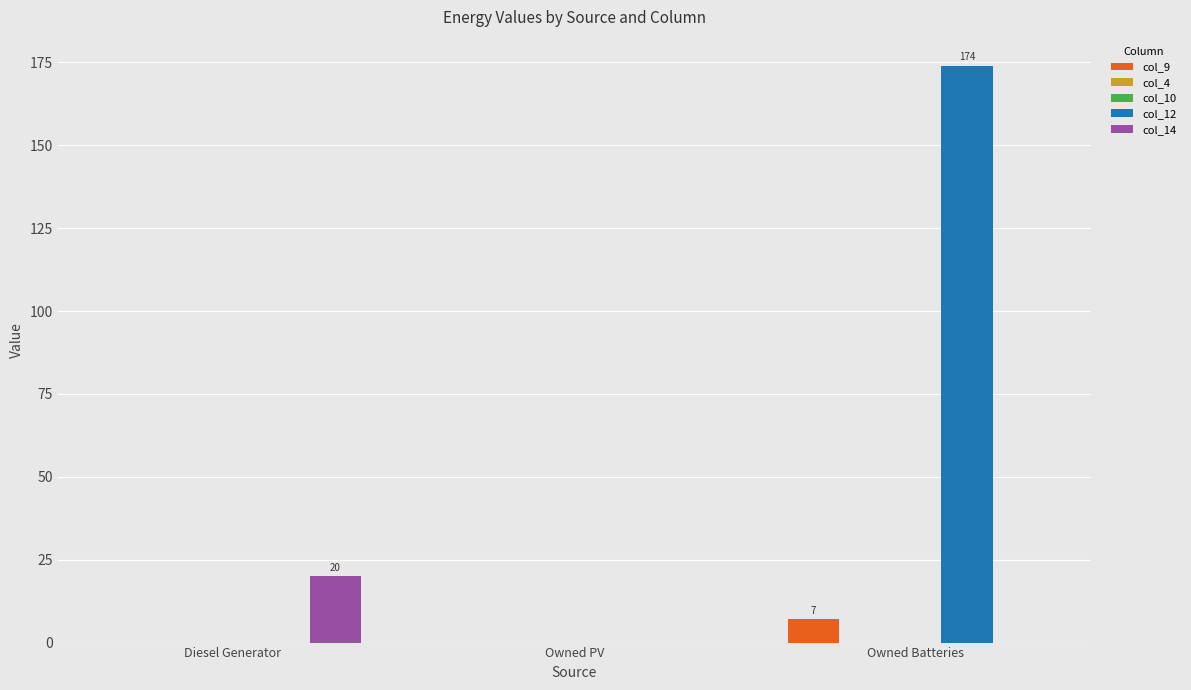

What is the greatest value displayed?

174.0